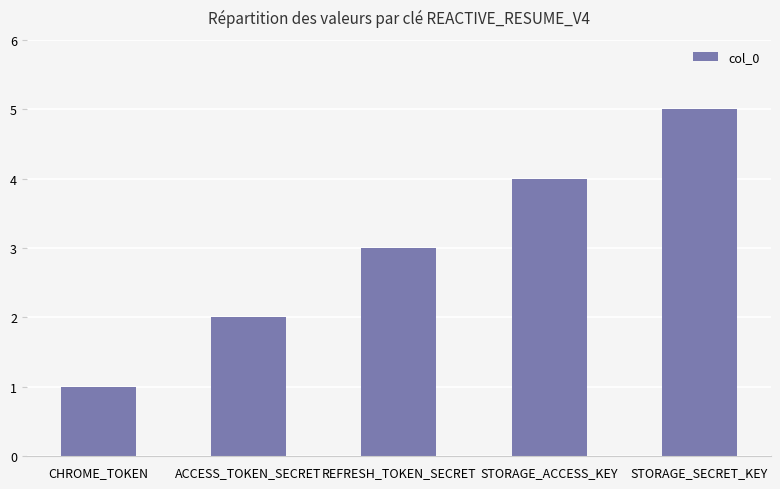

What is the approximate value at REFRESH_TOKEN_SECRET?

3